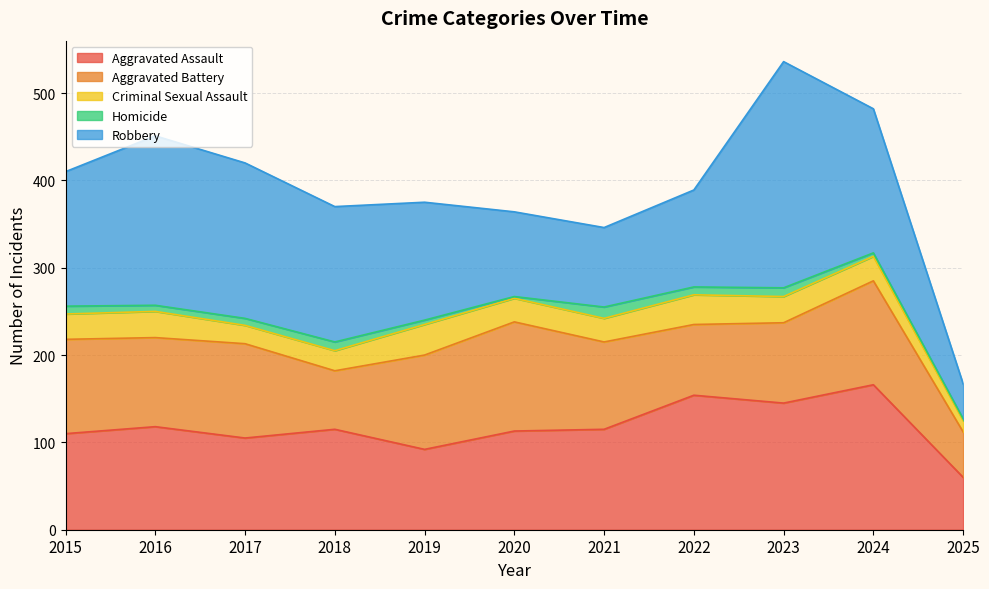

What is the minimum value shown in the chart?

2